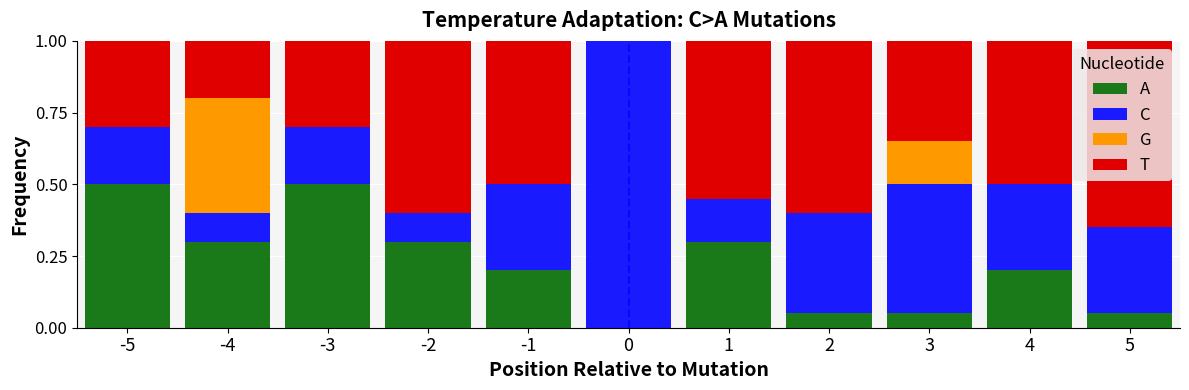

What is the total value across all series at -1?

1.0